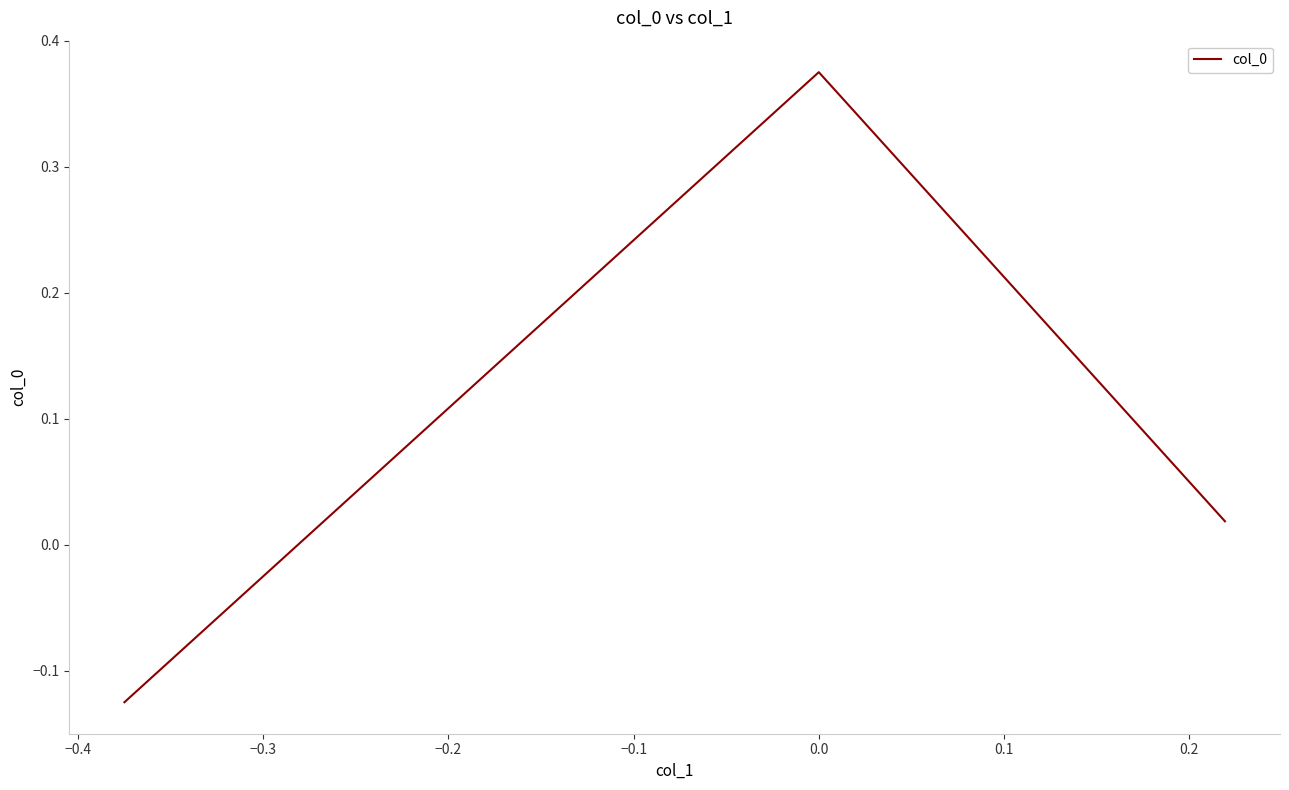

What is the difference between the maximum and minimum values?

0.5